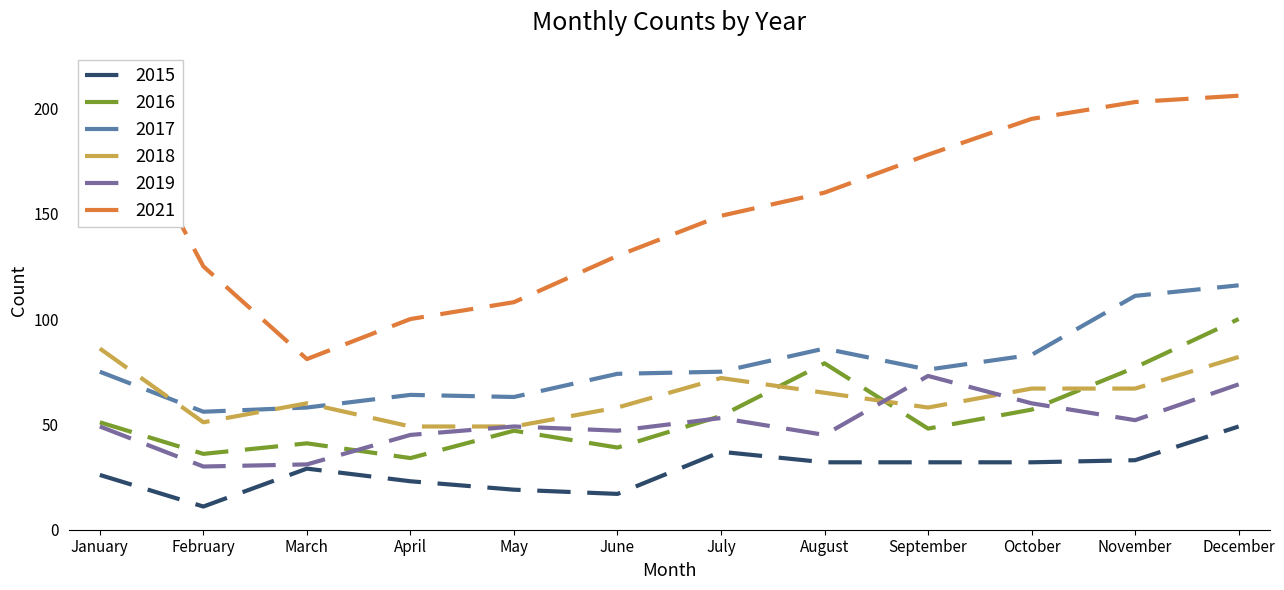

At which label does 2016 first exceed 51?

July